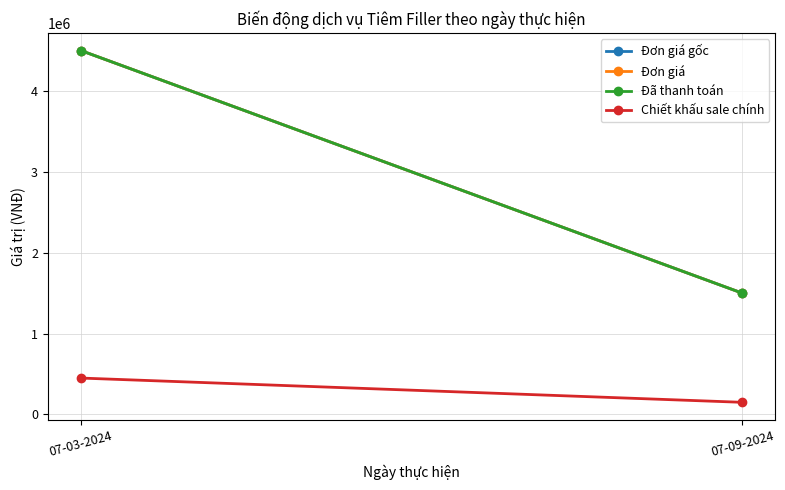

What is the difference between the Chiết khấu sale chính values at 07-09-2024 and 07-03-2024?

300000